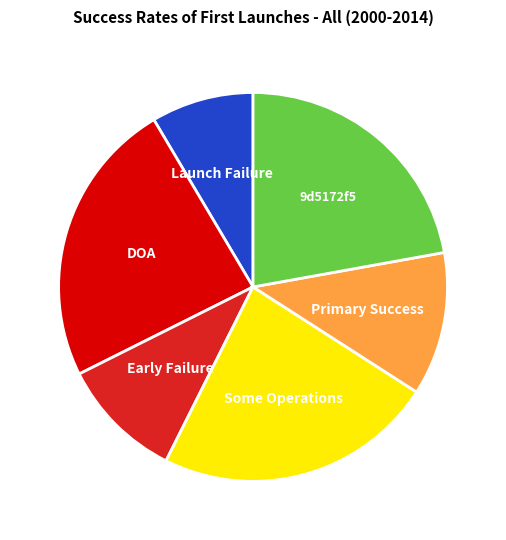

How many segments does this pie chart have?

6